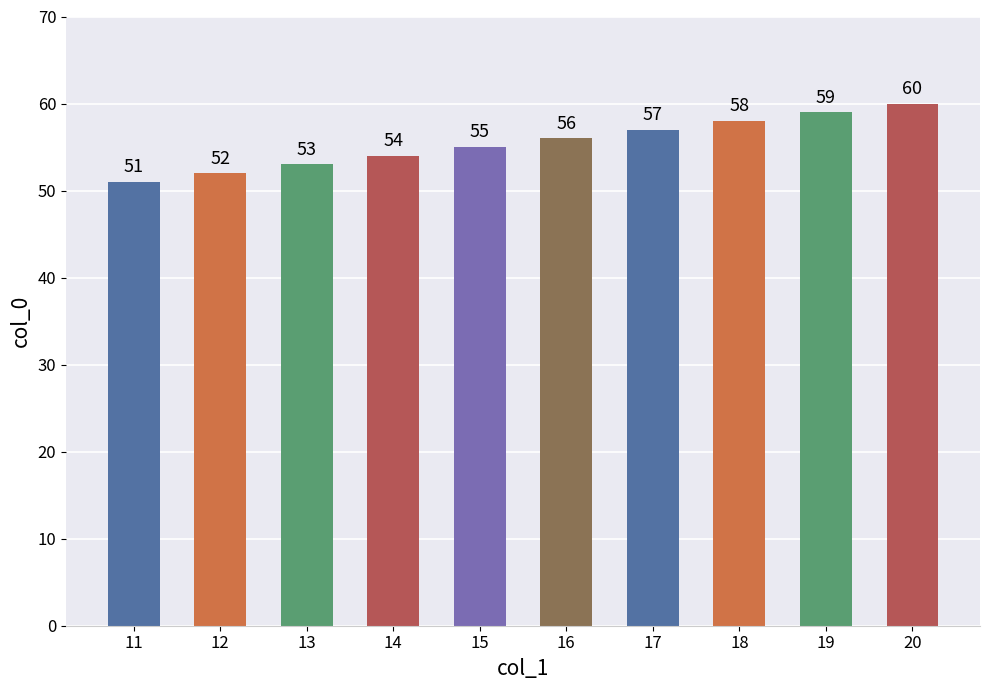

Is it true that the value at 16 is 56?

True